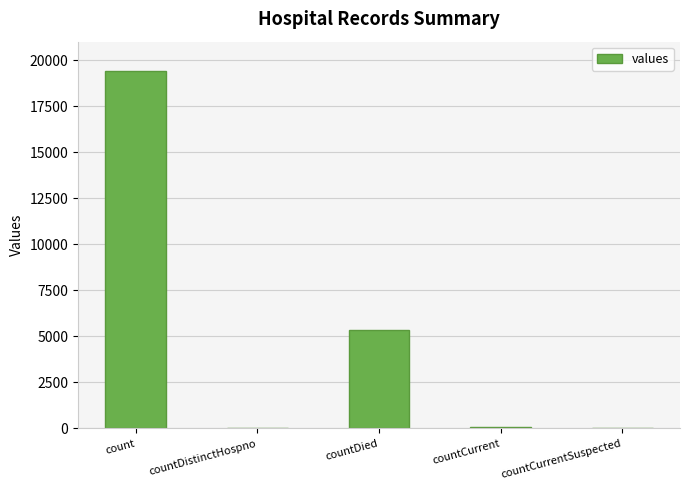

How many series are shown in this chart?

1